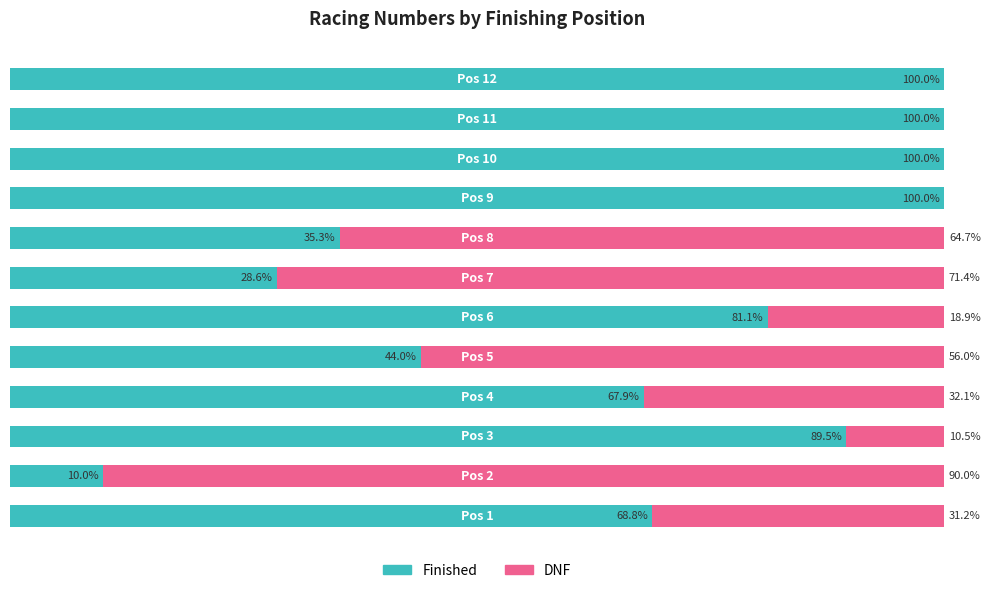

What is the difference between the maximum and minimum values in the Finished series?

90.0